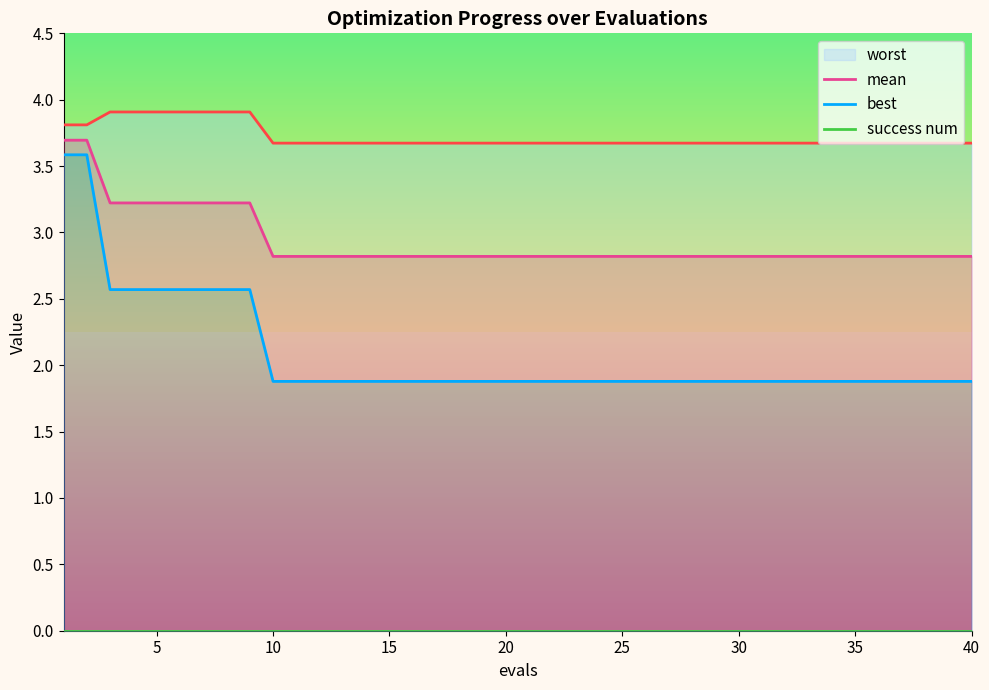

True or false: mean and worst intersect in this chart.

False